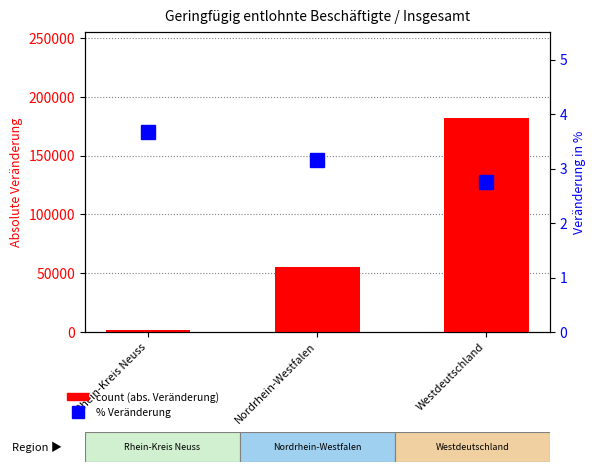

What are all the series names shown in the legend?

count (abs. Veränderung), % Veränderung